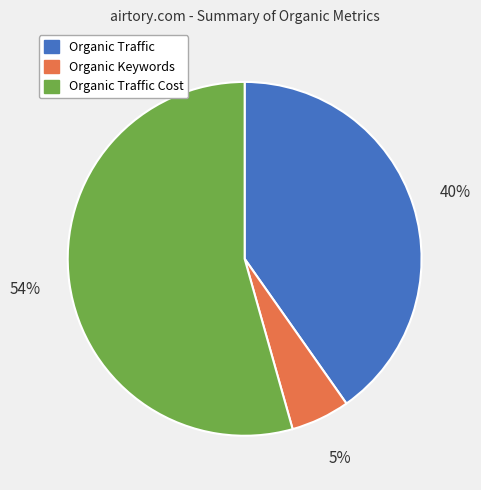

How many slices are in this pie chart?

3